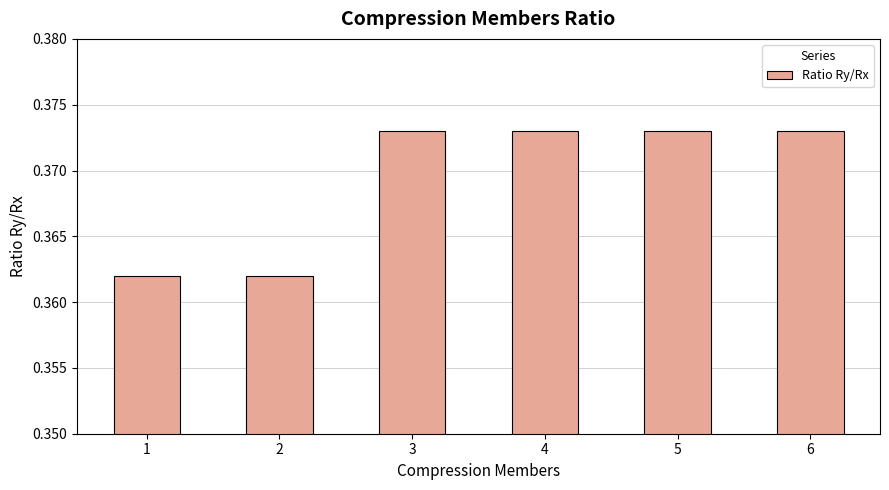

Count the number of categories in the chart.

6